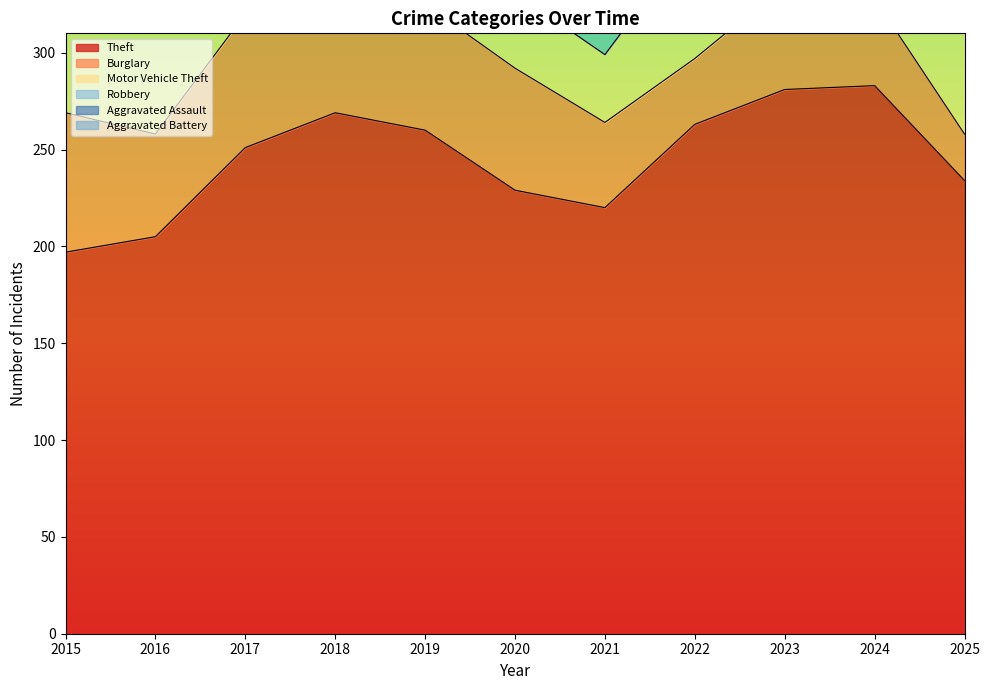

Does the chart have visible grid lines?

No